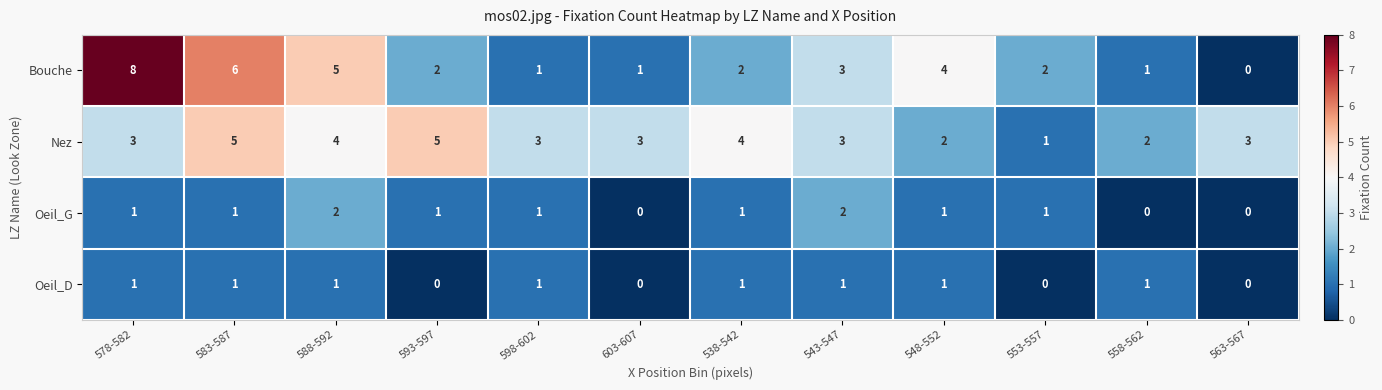

Is the value of Bouche at 593-597 greater than the value of Oeil_D at 588-592?

Yes